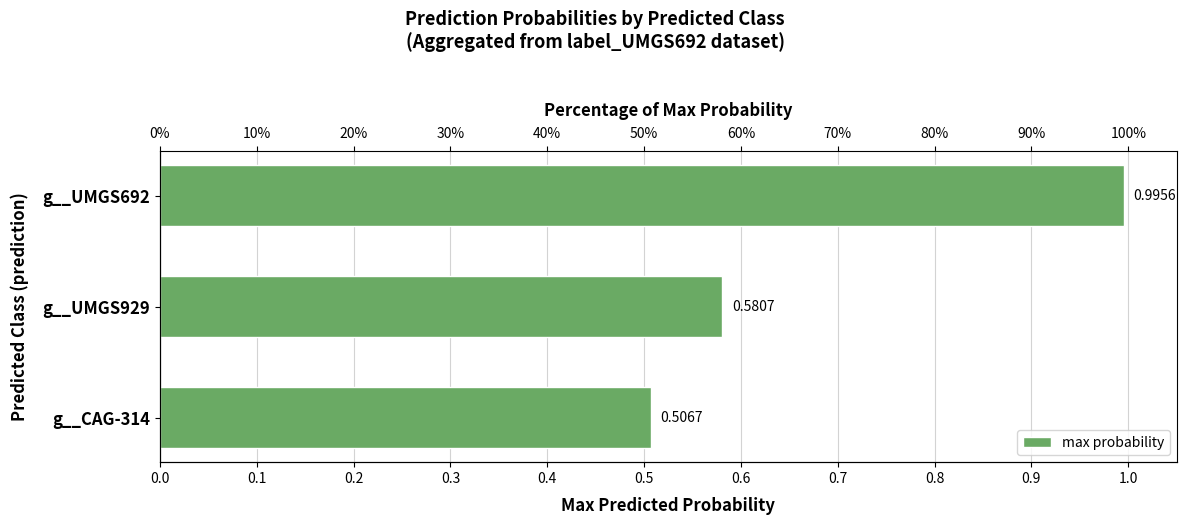

What is the value of the 2nd bar from the left?

0.6